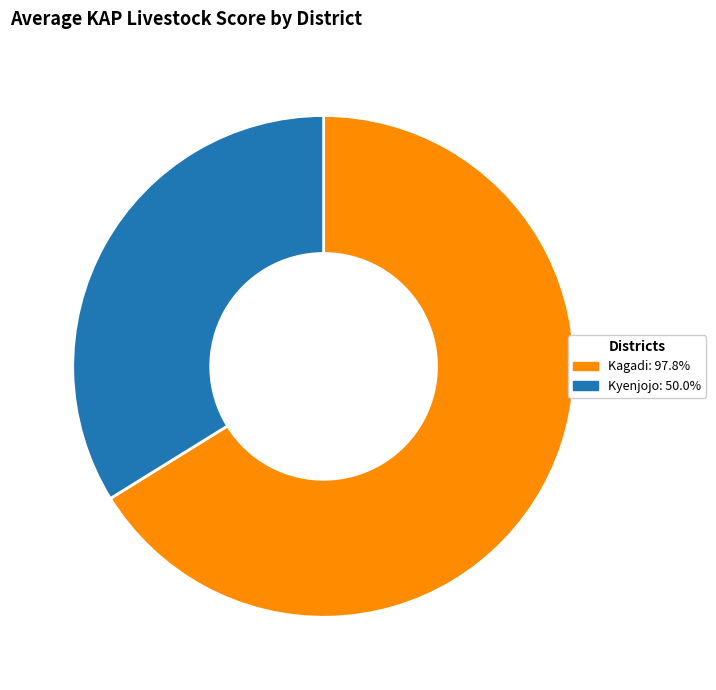

Is there any slice that represents more than half of the pie?

Yes